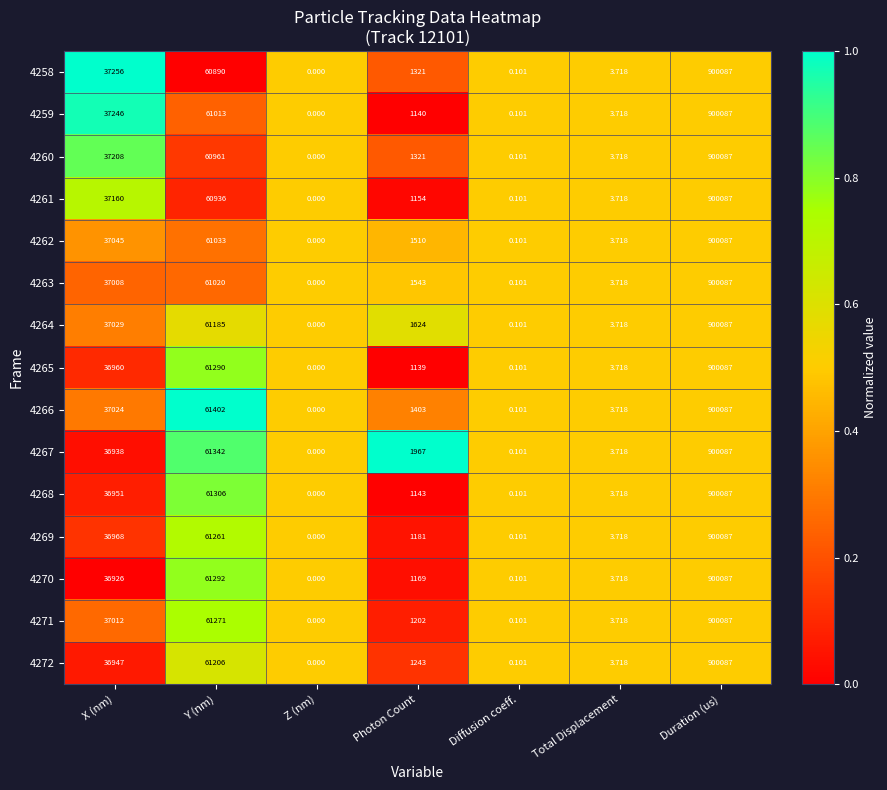

Which category has the highest value across all series?

Duration (us)